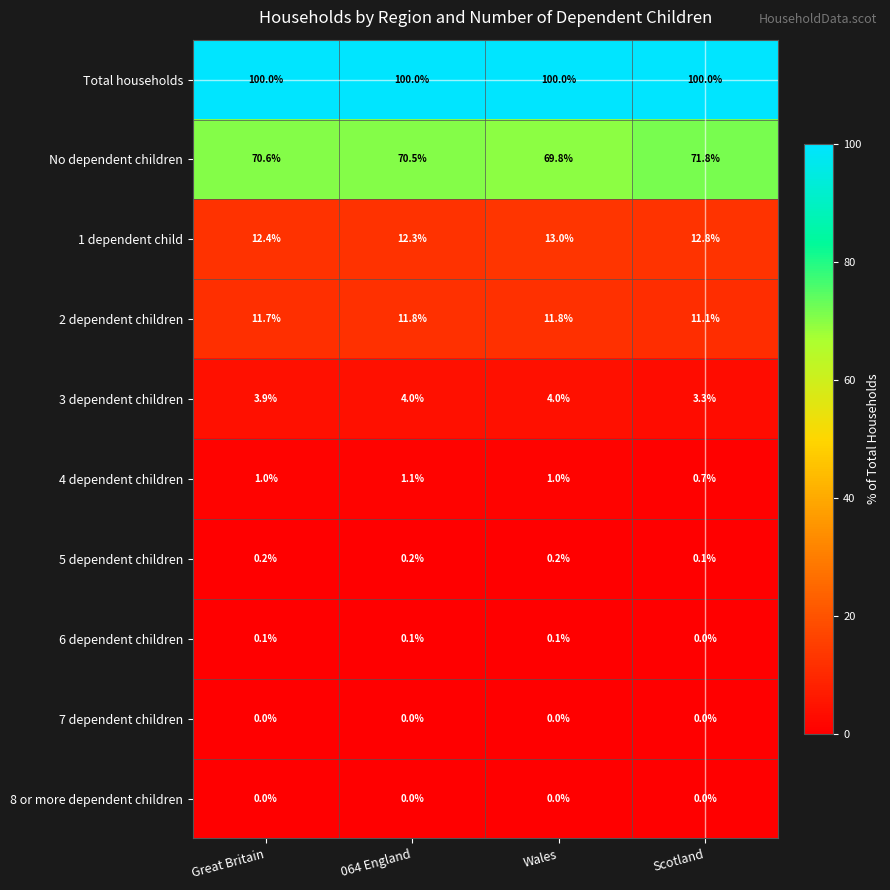

The 2 dependent children series shows 20.7 at Wales. True or false?

False